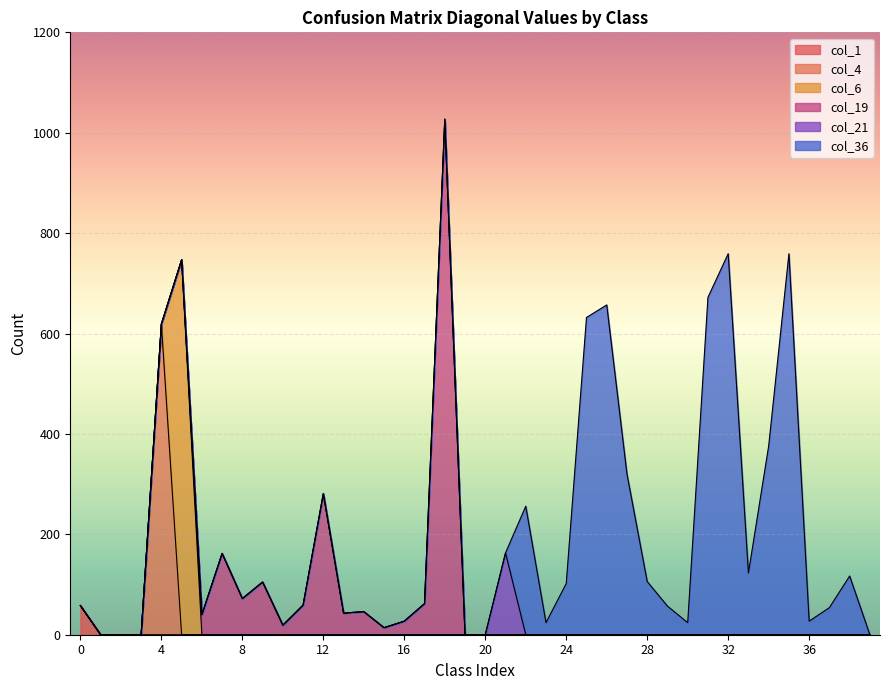

Is it true that col_1 equals 0 at 5?

True